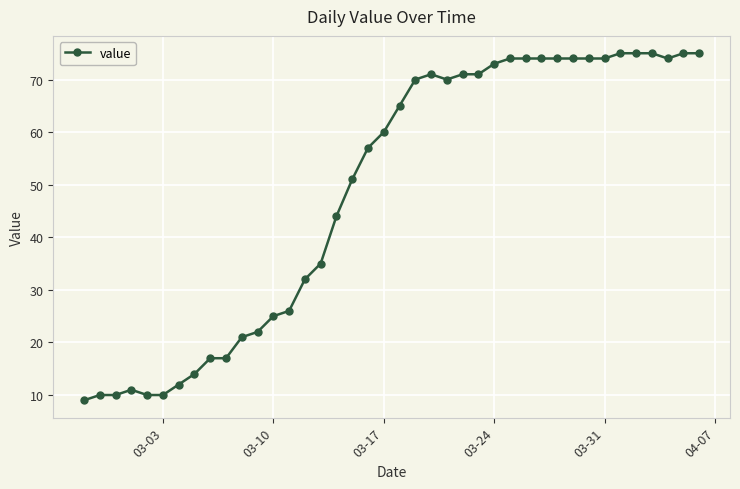

True or false: the data has more than 0 interior local peaks.

True